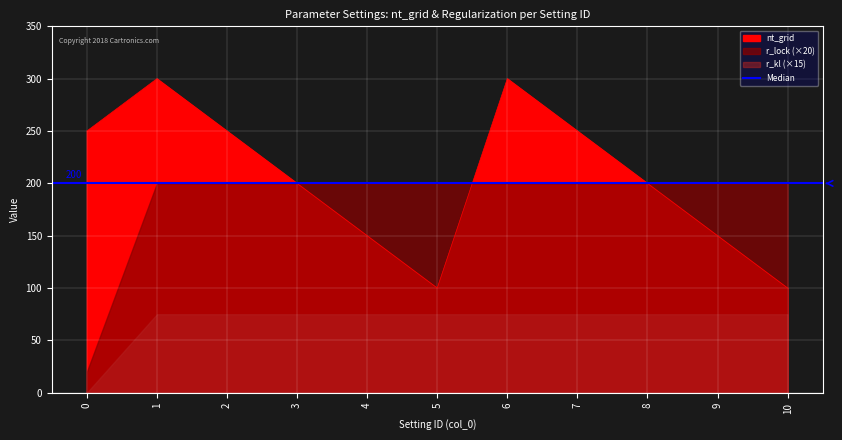

What is the lowest value of the nt_grid series?

100